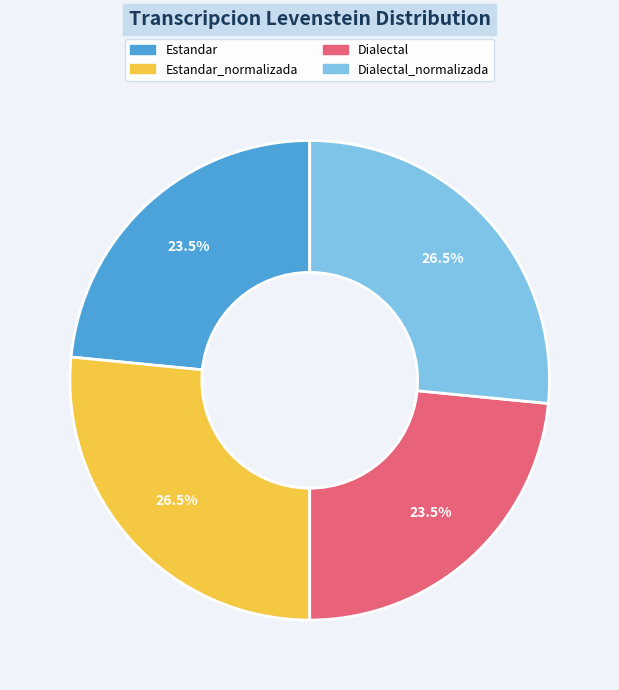

Is there any slice that represents more than half of the pie?

No